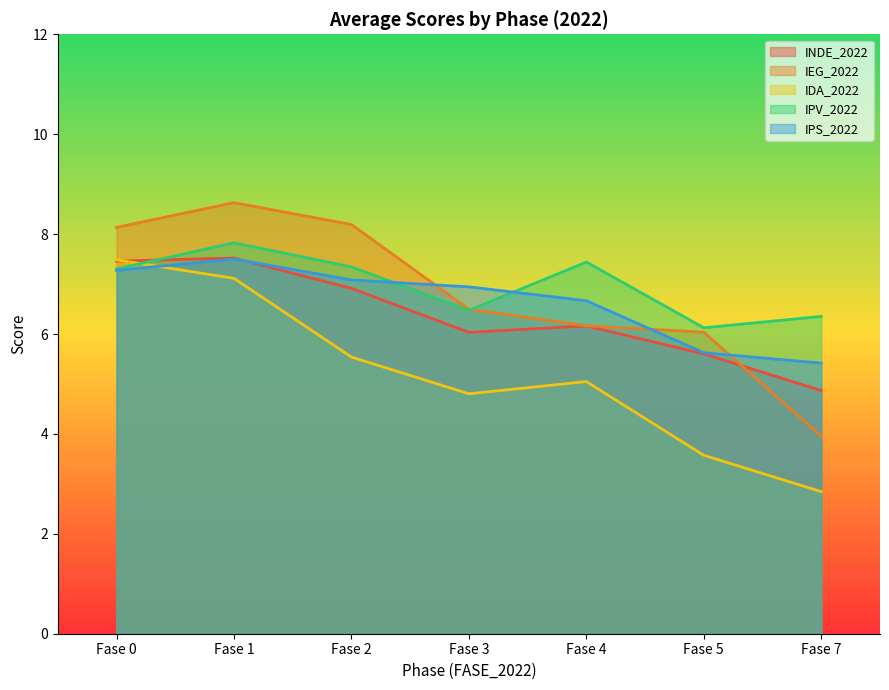

Which series ends up on top after the final intersection of INDE_2022 and IEG_2022?

INDE_2022